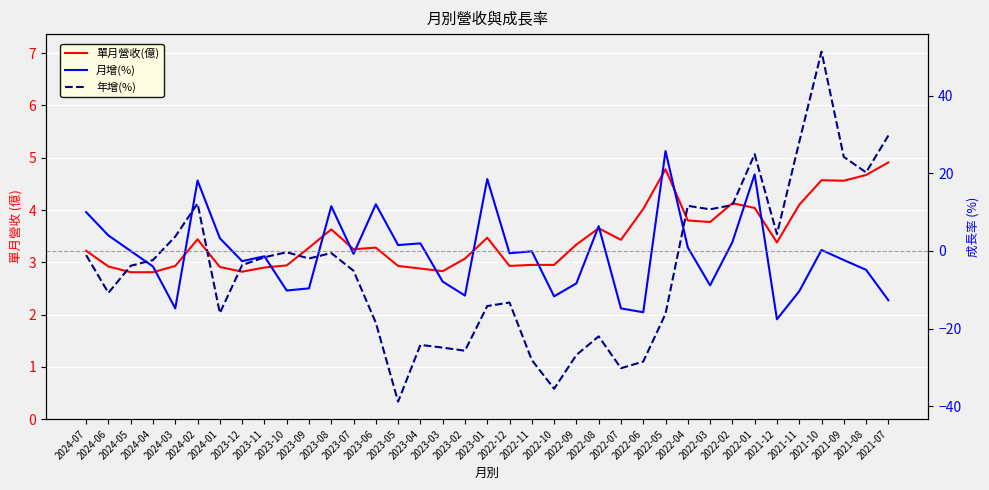

Read the 年增(%) value at 2022-02.

11.8